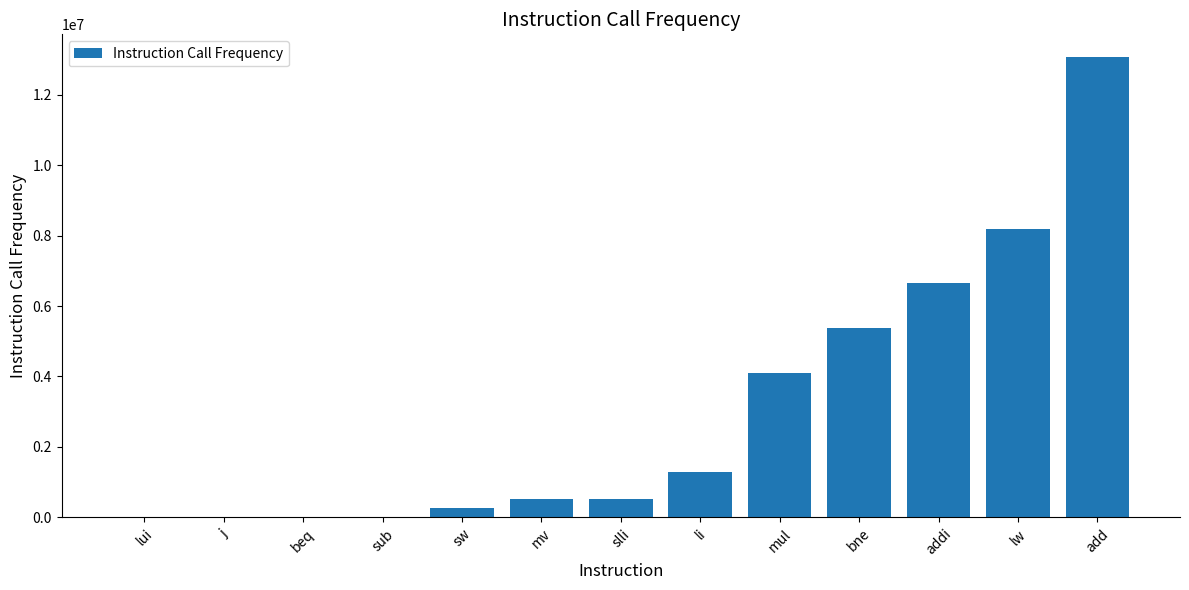

What is the sum of the values at li and mul?

5377776